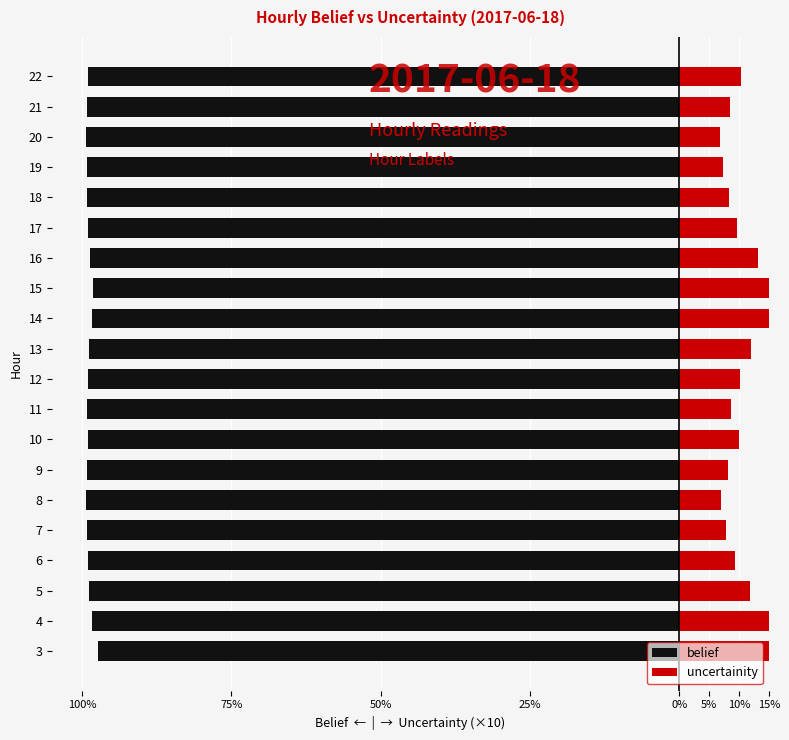

What are all the series names shown in the legend?

belief, uncertainity